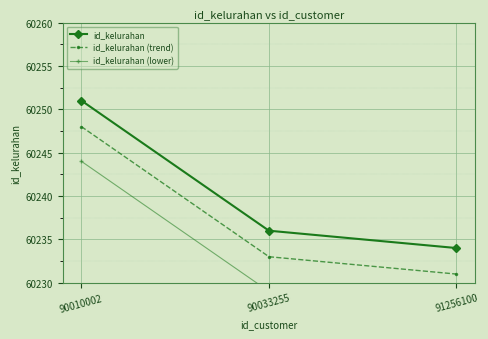

At which label does id_kelurahan first exceed 60236?

90010002